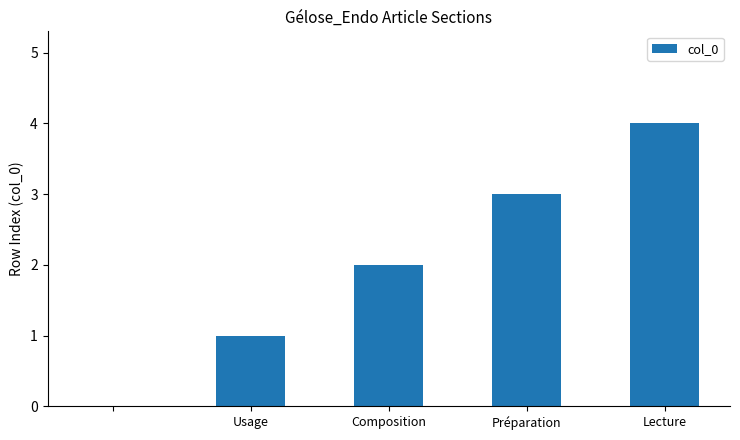

Count the number of categories in the chart.

5